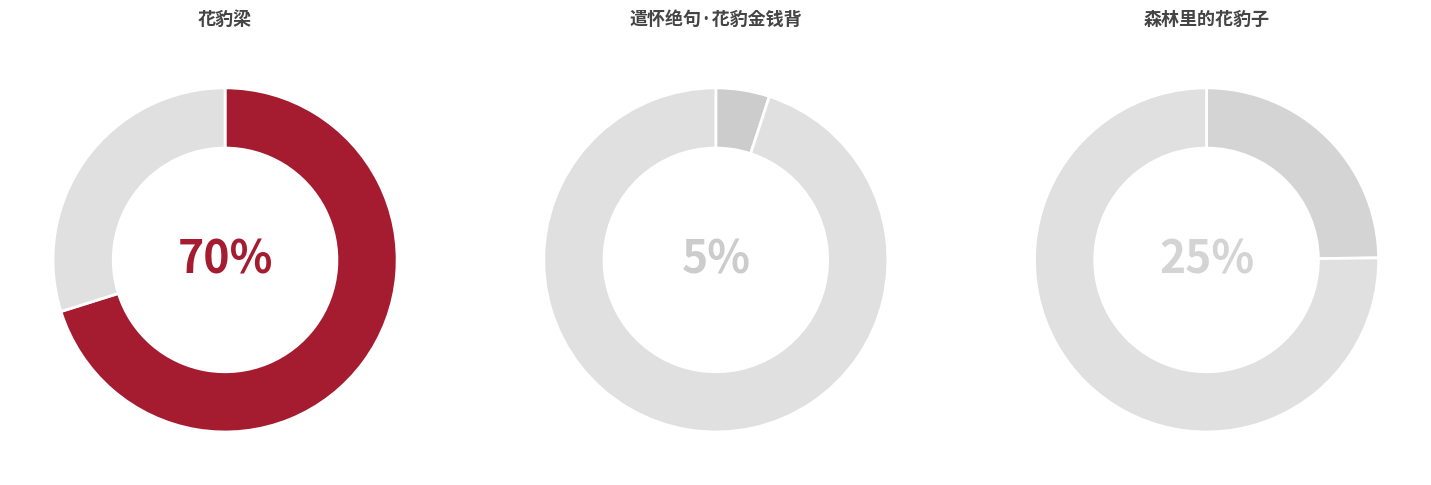

Approximately how many times larger is the value at 森林里的花豹子 compared to 花豹梁?

0.4